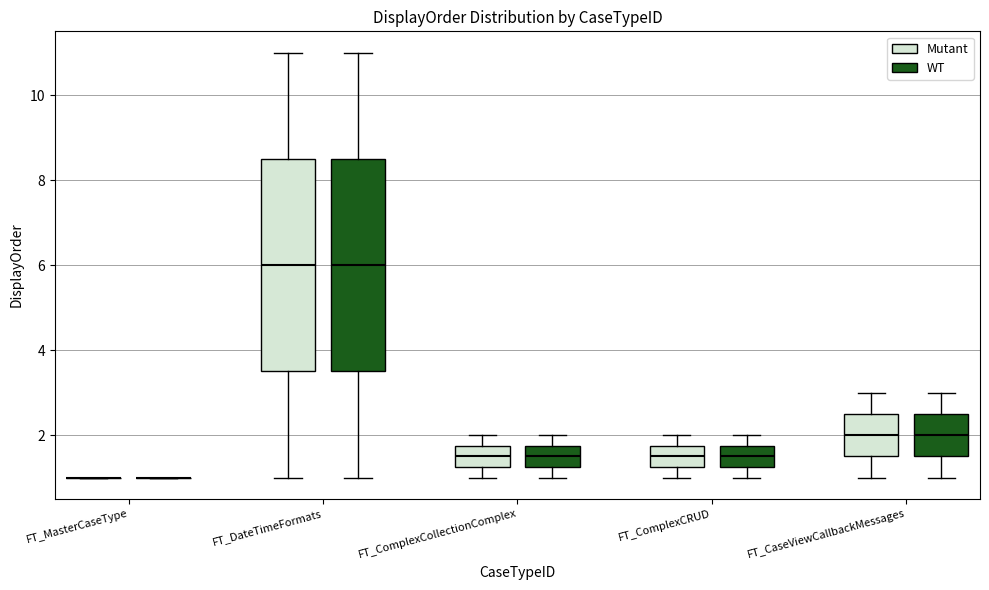

Reading left to right, transcribe this box plot: for each box, give where its median line is, the range the box spans, and where its two whiskers end, as read against the y-axis. The values are not printed on the chart, so give them approximately, as read against the axis.

FT_MasterCaseType (Mutant): box collapsed to a line at 1.0, whiskers 1.0 to 1.0
FT_MasterCaseType (WT): box collapsed to a line at 1.0, whiskers 1.0 to 1.0
FT_DateTimeFormats (Mutant): median 6.0, box 3.6 to 8.6, whiskers 1.0 to 11.0
FT_DateTimeFormats (WT): median 6.0, box 3.6 to 8.6, whiskers 1.0 to 11.0
FT_ComplexCollectionComplex (Mutant): median 1.6, box 1.2 to 1.8, whiskers 1.0 to 2.0
FT_ComplexCollectionComplex (WT): median 1.6, box 1.2 to 1.8, whiskers 1.0 to 2.0
FT_ComplexCRUD (Mutant): median 1.6, box 1.2 to 1.8, whiskers 1.0 to 2.0
FT_ComplexCRUD (WT): median 1.6, box 1.2 to 1.8, whiskers 1.0 to 2.0
FT_CaseViewCallbackMessages (Mutant): median 2.0, box 1.6 to 2.6, whiskers 1.0 to 3.0
FT_CaseViewCallbackMessages (WT): median 2.0, box 1.6 to 2.6, whiskers 1.0 to 3.0